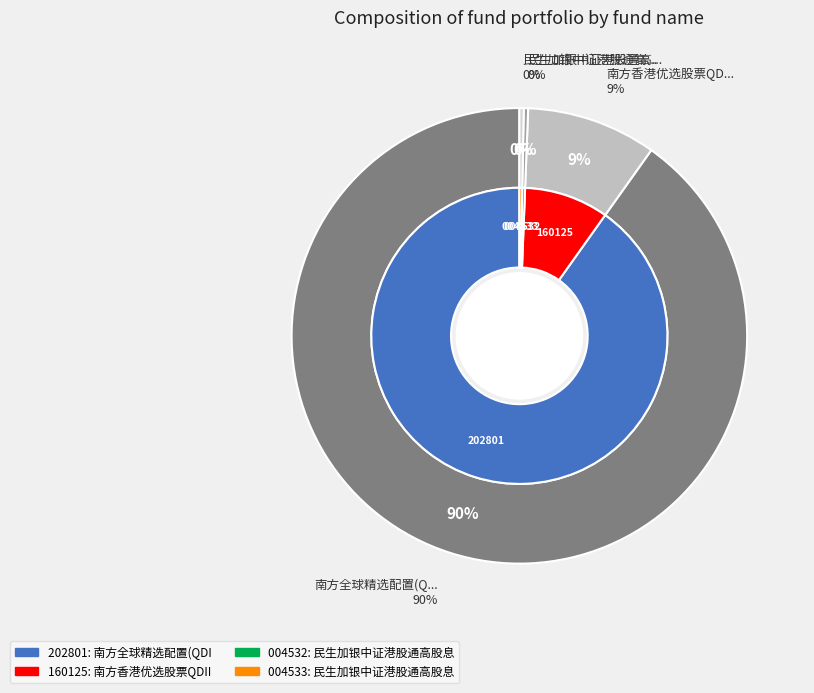

Which slice is the largest?

南方全球精选配置(QDII-FOF)